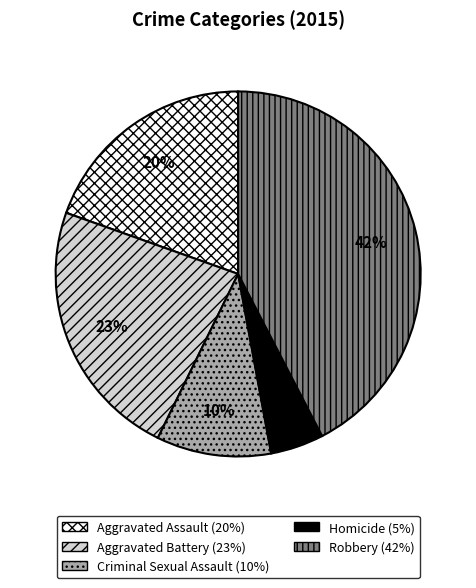

The Homicide slice represents 15% of the pie. True or false?

False